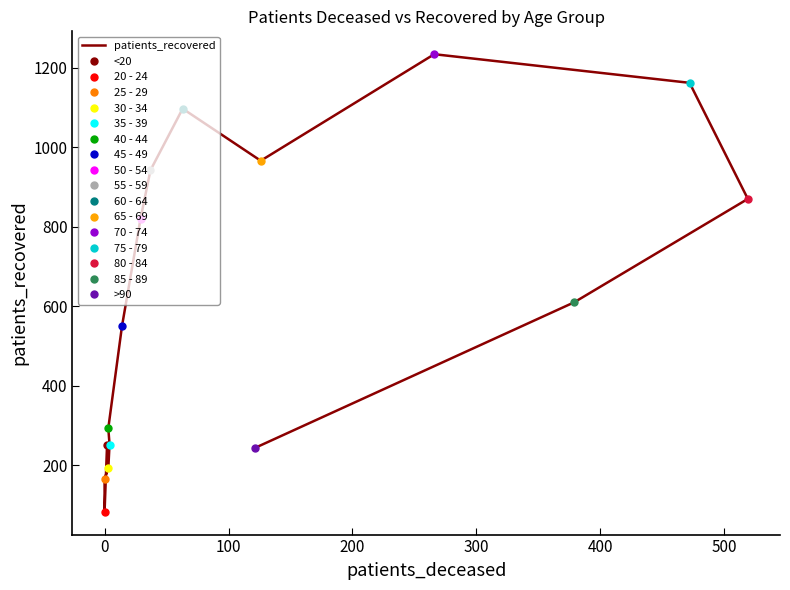

Count the number of values greater than 610.

7